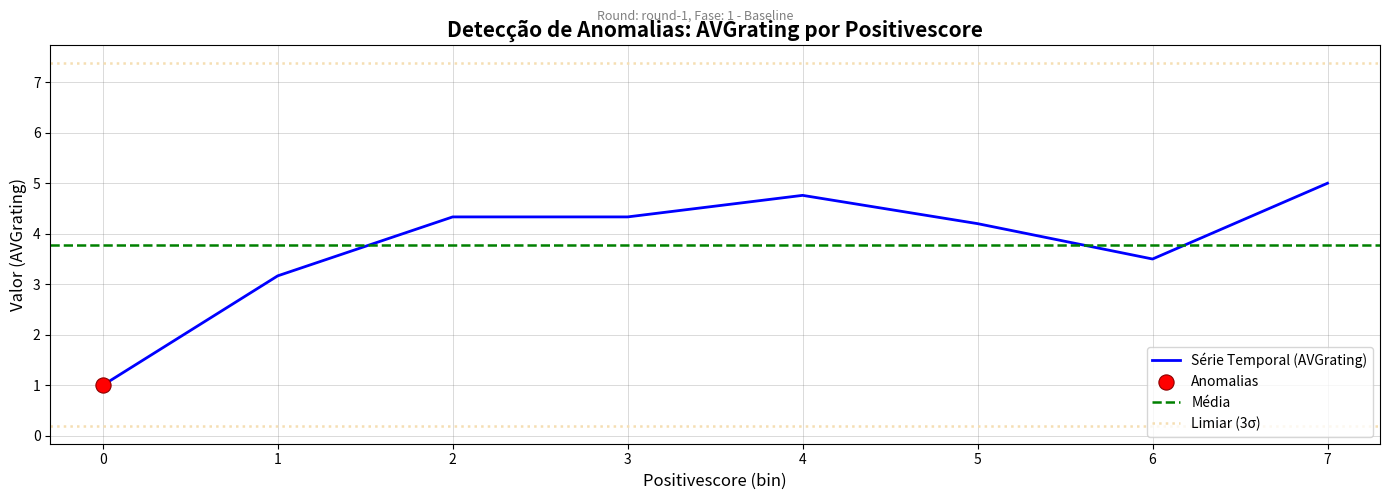

True or false: Série Temporal (AVGrating) has a value of 4.3 at 3.

True